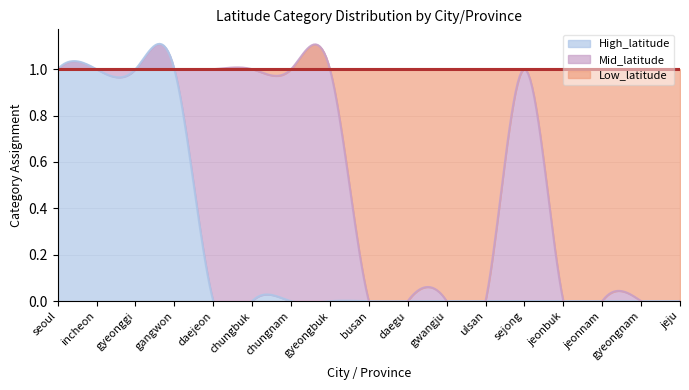

Reading left to right, what are all the values shown in this chart?

High_latitude: 1	1	1	1	0	0	0	0	0	0	0	0	0	0	0	0	0
Mid_latitude: 0	0	0	0	1	1	1	1	0	0	0	0	1	0	0	0	0
Low_latitude: 0	0	0	0	0	0	0	0	1	1	1	1	0	1	1	1	1